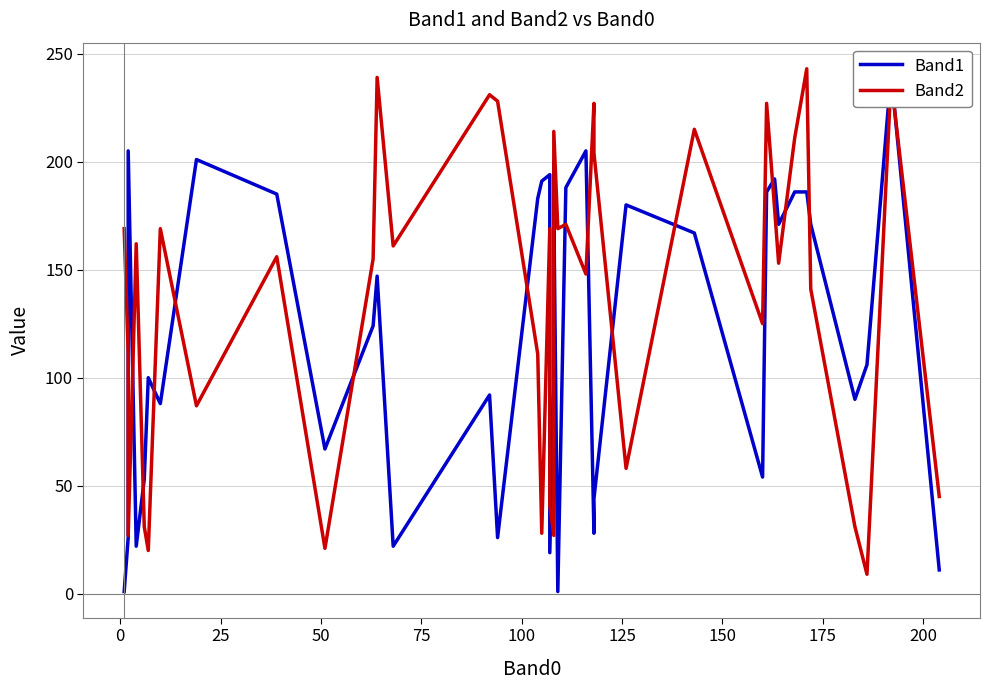

How many lines are shown in the chart?

2